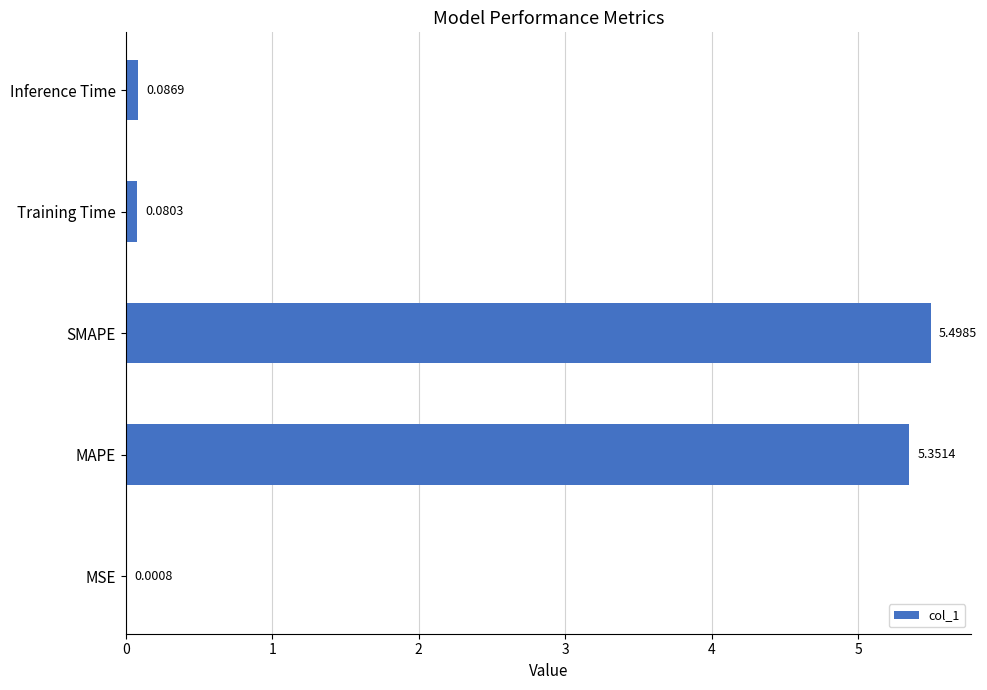

What is the sum of all values?

11.0